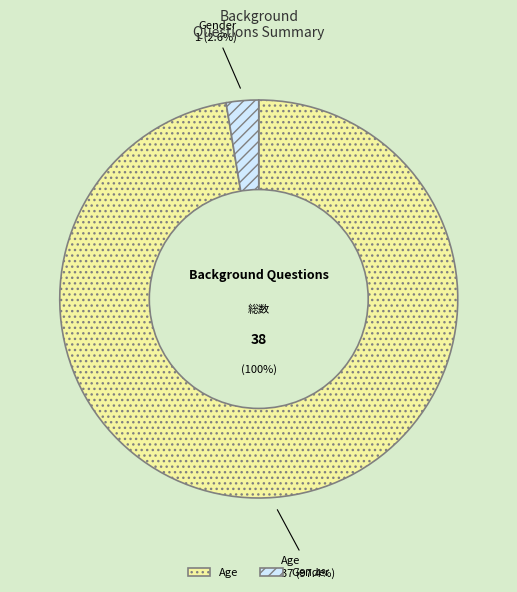

The Gender slice represents 3% of the pie. True or false?

True